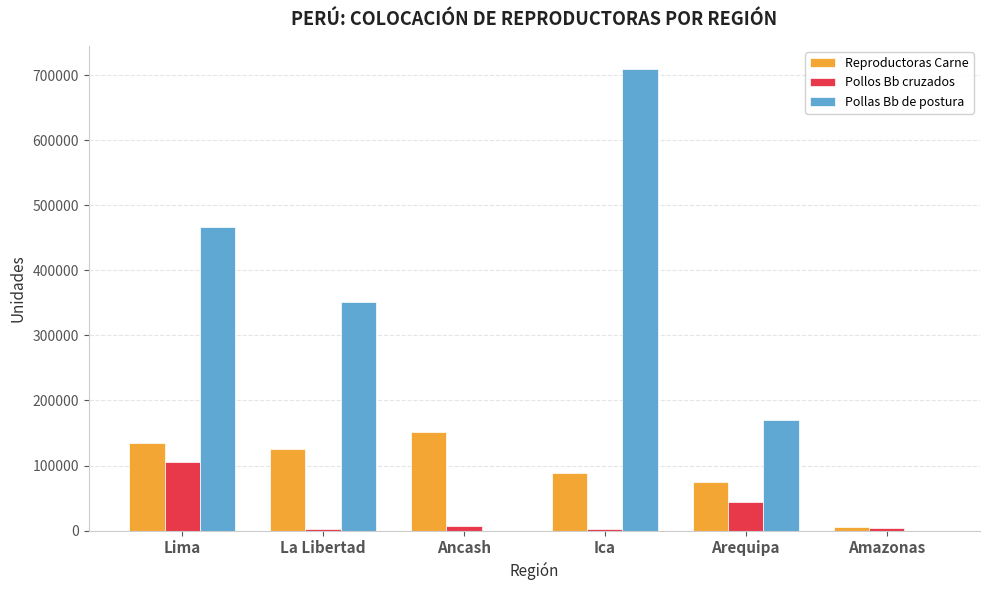

Which series has the largest total across all categories?

Pollas Bb de postura